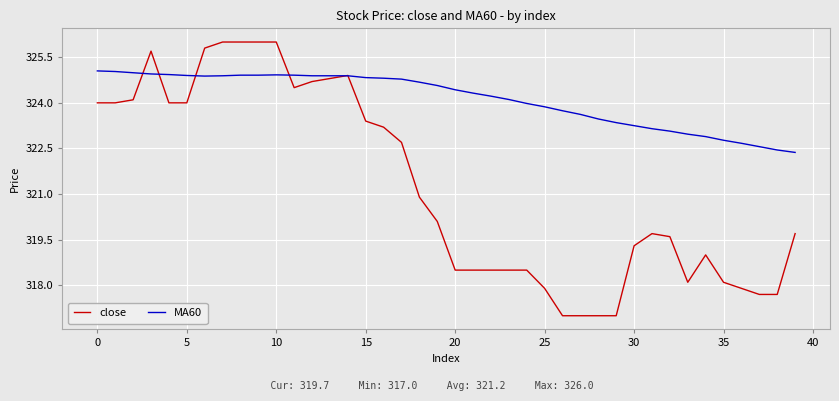

What is the maximum value shown in the chart?

326.0